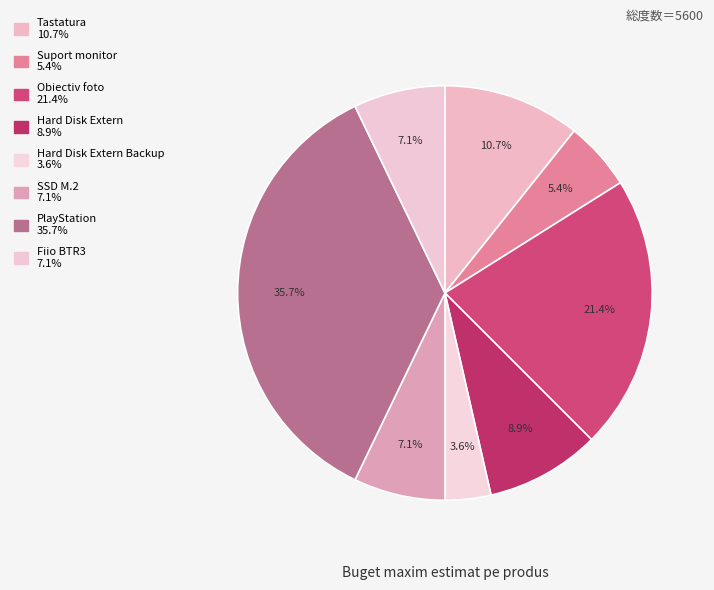

How many segments does this pie chart have?

8